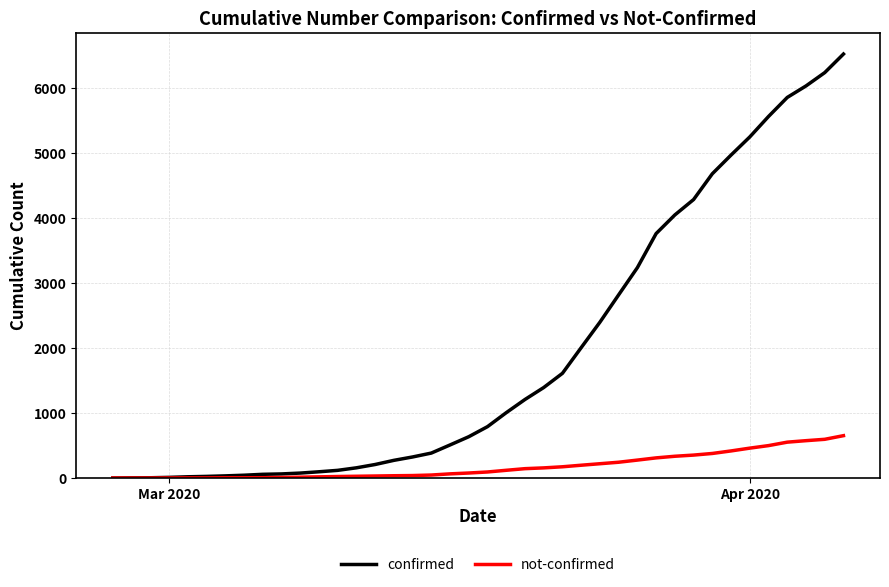

What is the minimum value shown in the chart?

2